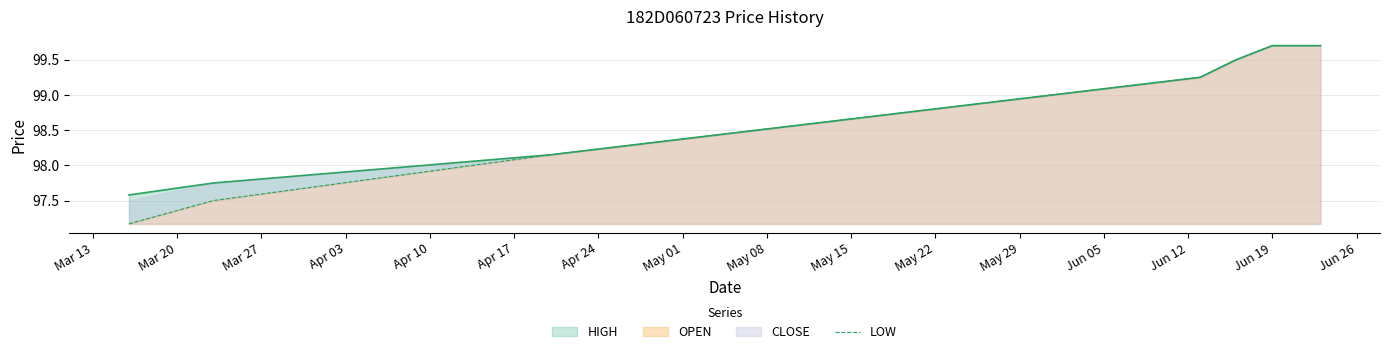

How many lines are shown in the chart?

1